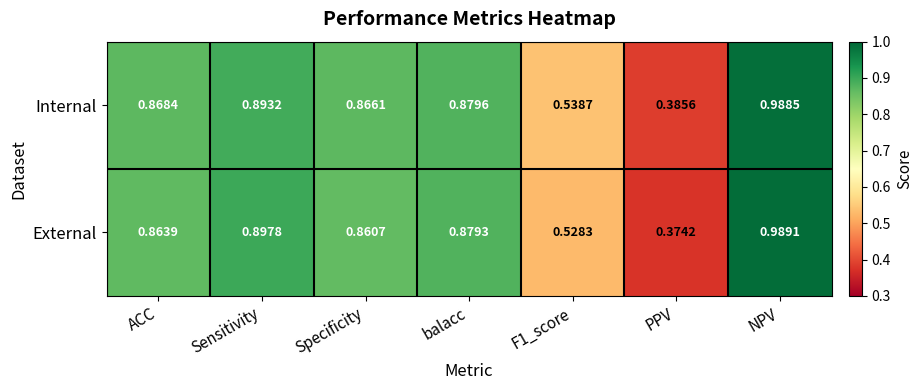

Which category has the lowest value across all series?

PPV